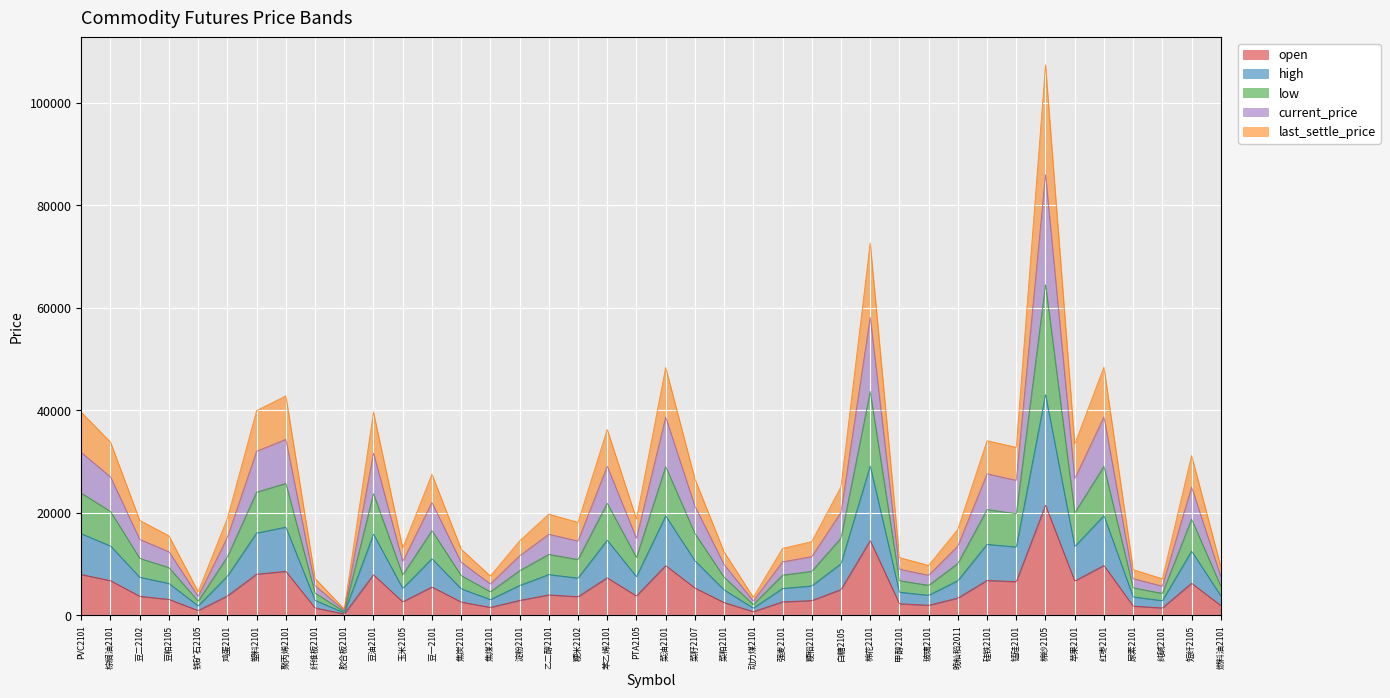

At which label does open first exceed 3760?

PVC2101